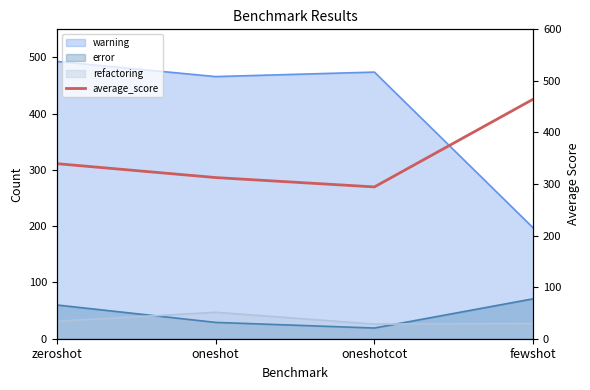

Reading left to right, what are all the values shown in this chart?

339.5	312.6	294.4	464.5